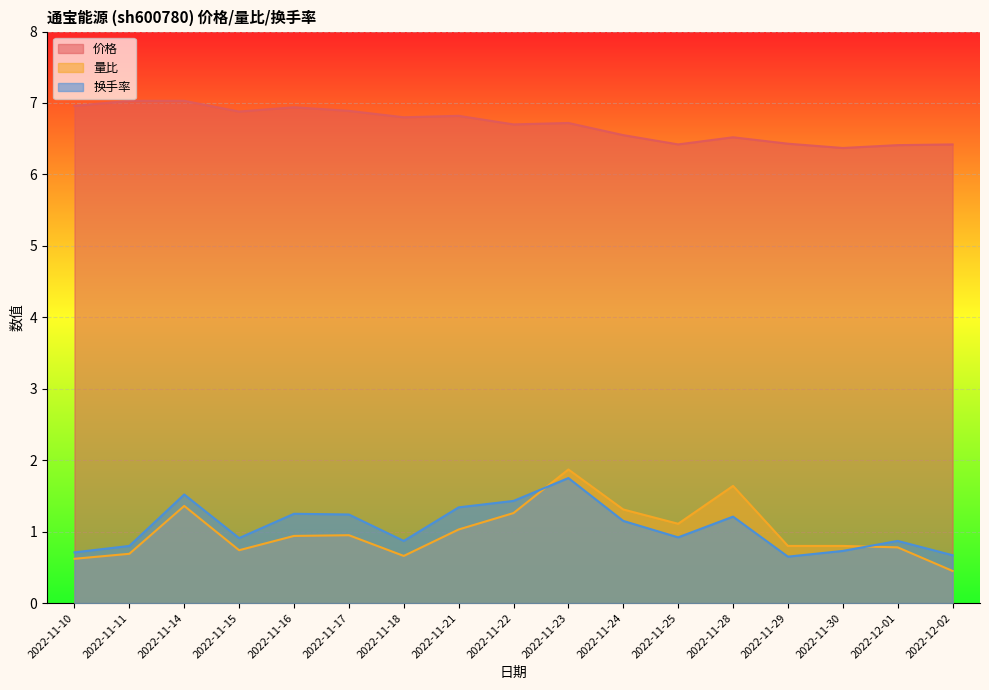

True or false: 量比 has a value of 0.2 at 2022-11-15.

False